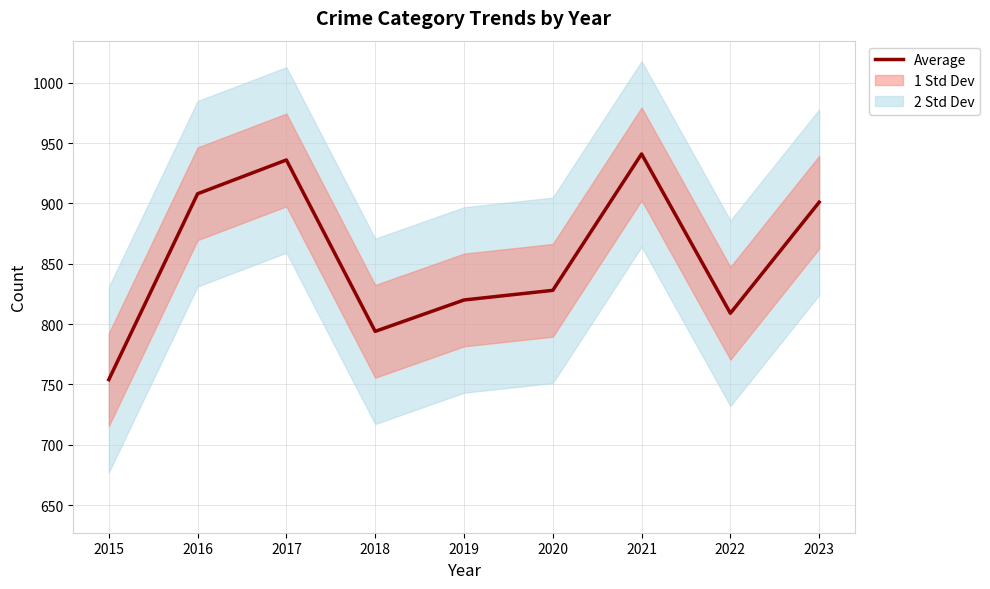

Which has a higher value, 2023 or 2021?

2021